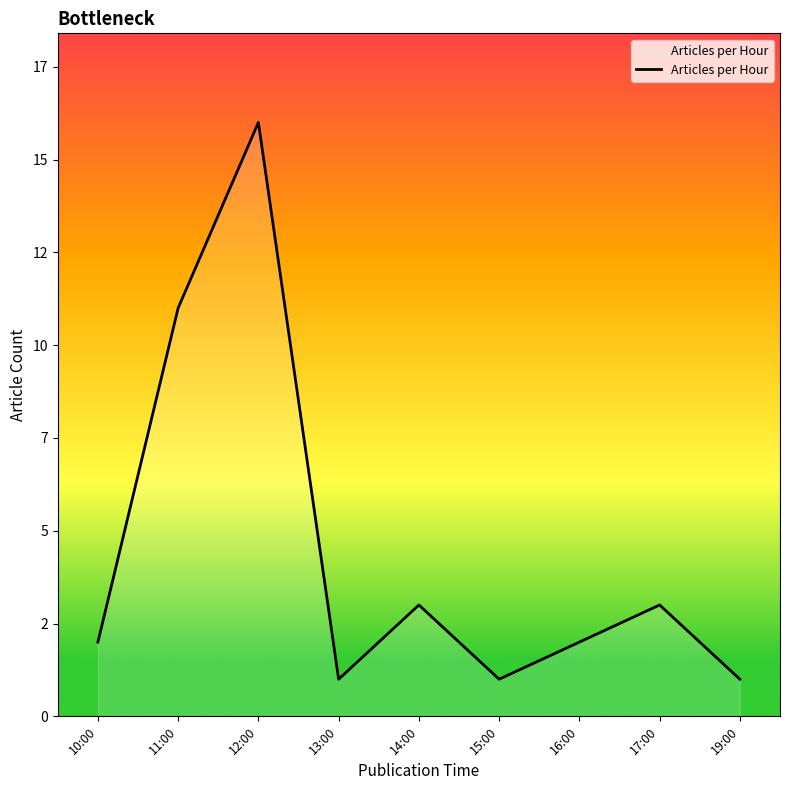

What is the average value?

4